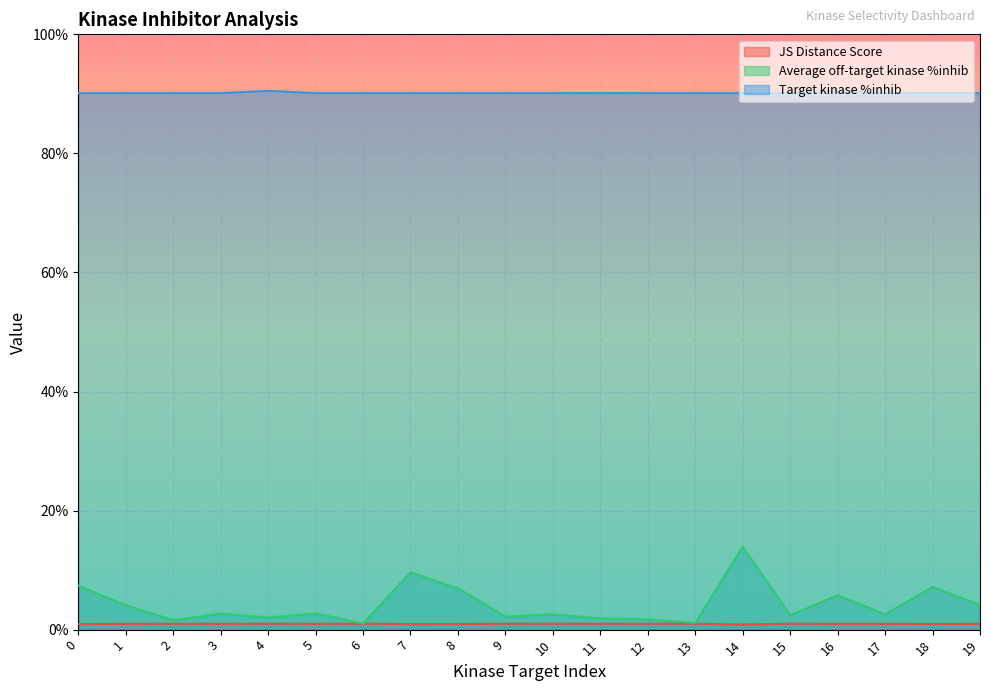

What is the value of the JS Distance Score point at the 3rd from the left?

1.0